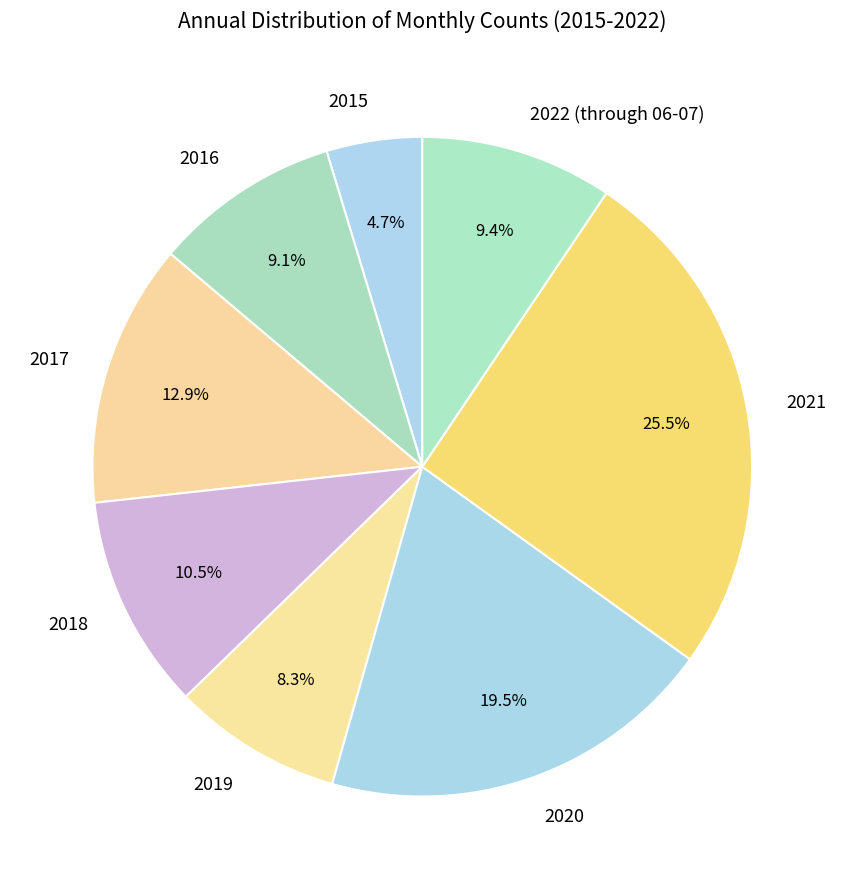

To the nearest percent, what percentage of the pie is 2017?

13%